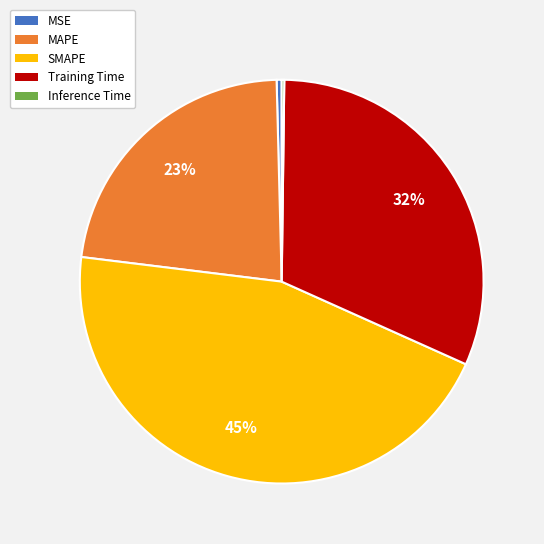

Which has a higher value, MAPE or MSE?

MAPE